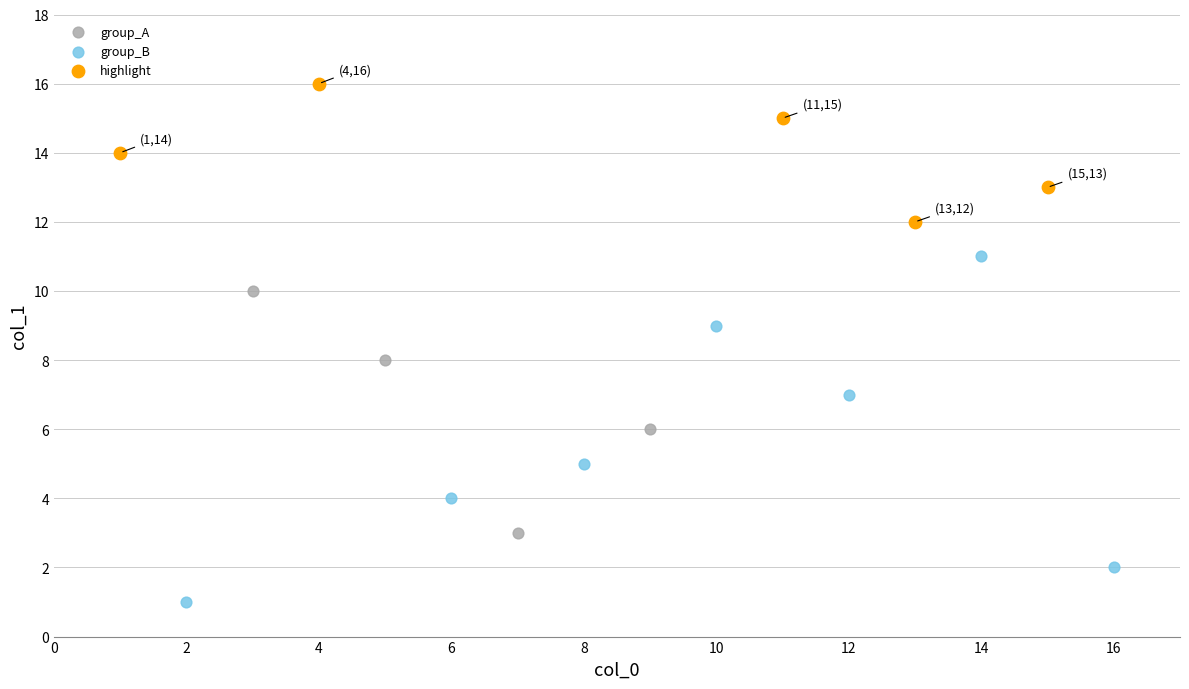

Which series has the largest Y range (max minus min)?

group_B